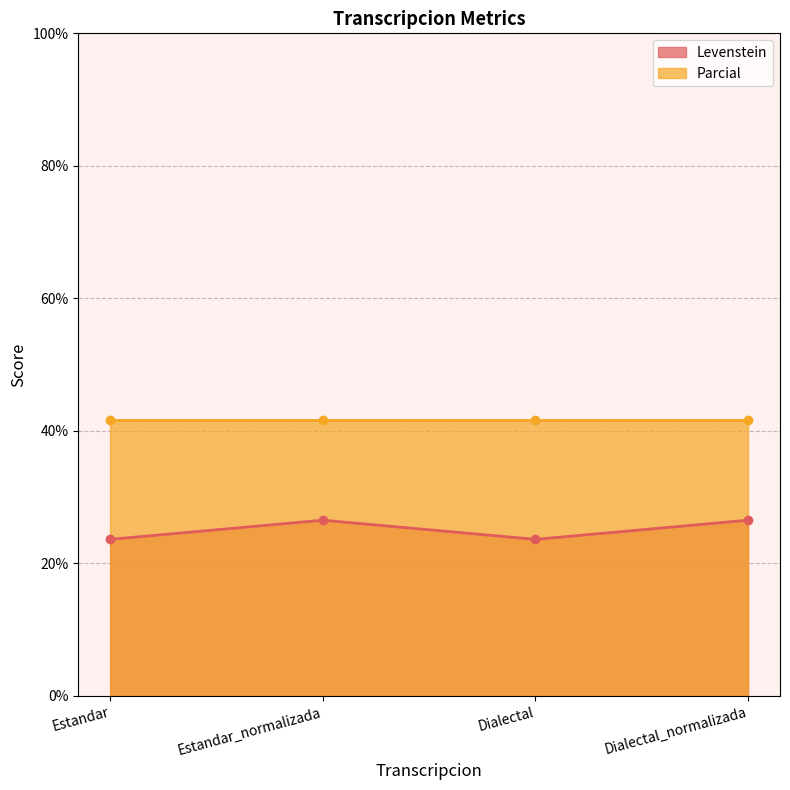

What is the value of the Levenstein point at the 3rd from the left?

23.6